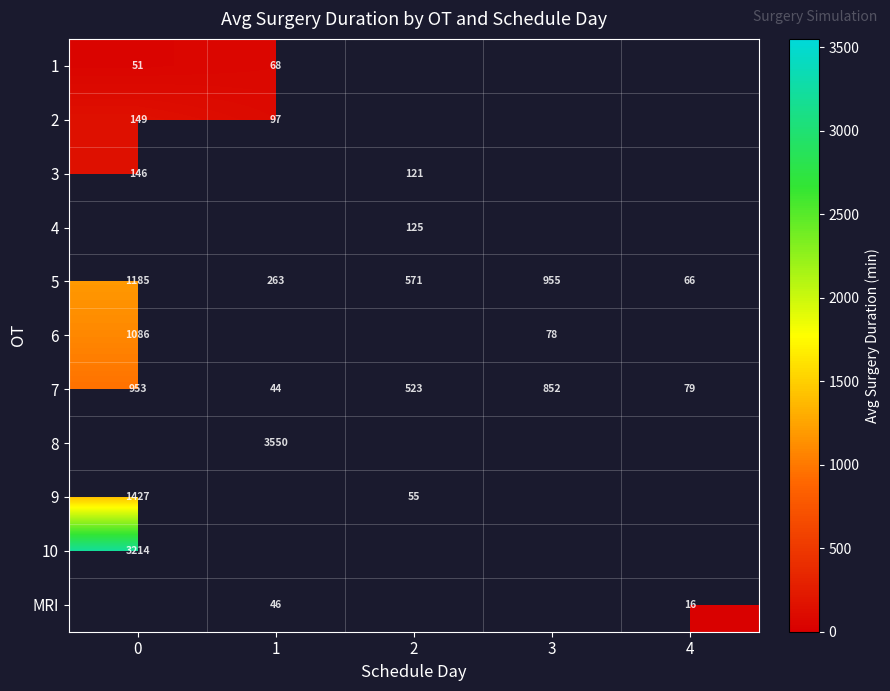

True or false: 2 has a value of 40.6 at 0.

False